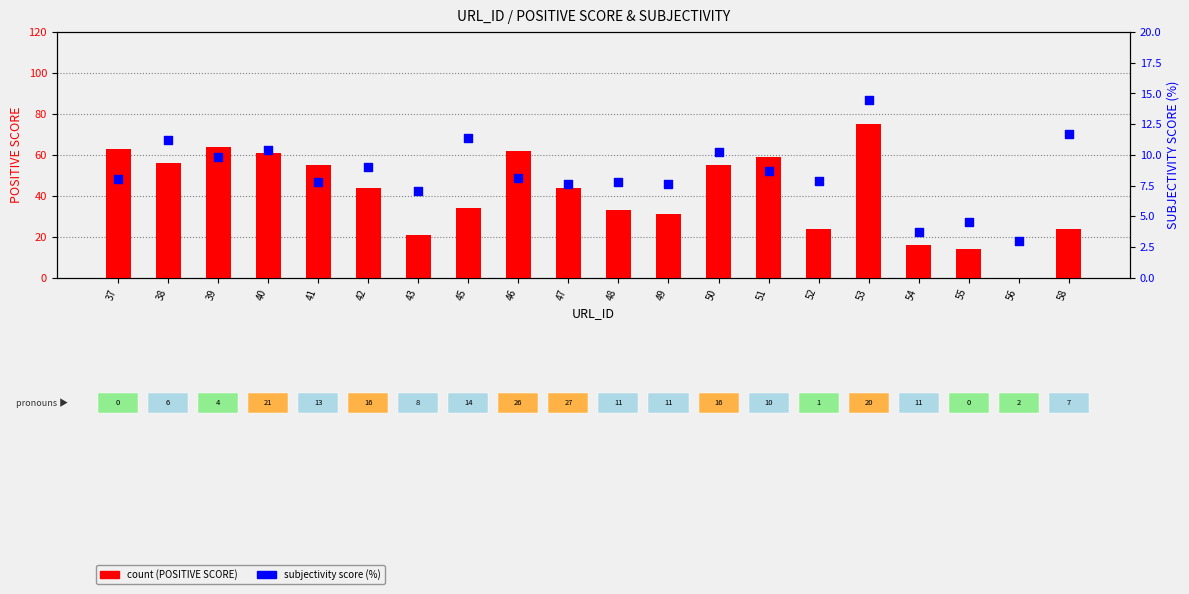

What is the total value across all series at 58?

35.7